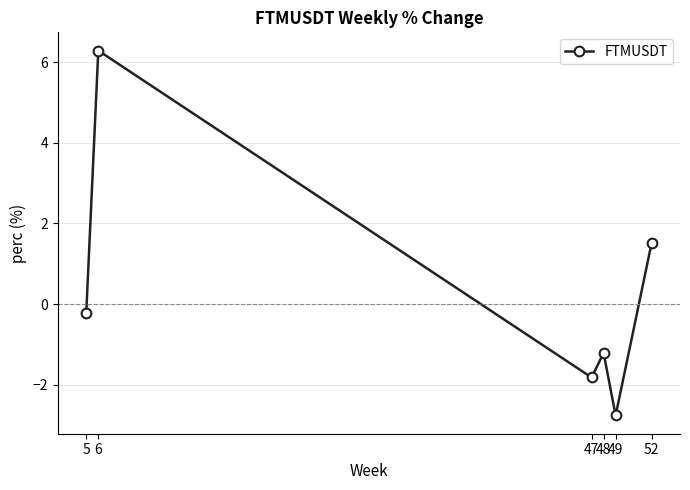

Between 49 and 48, which is larger?

48